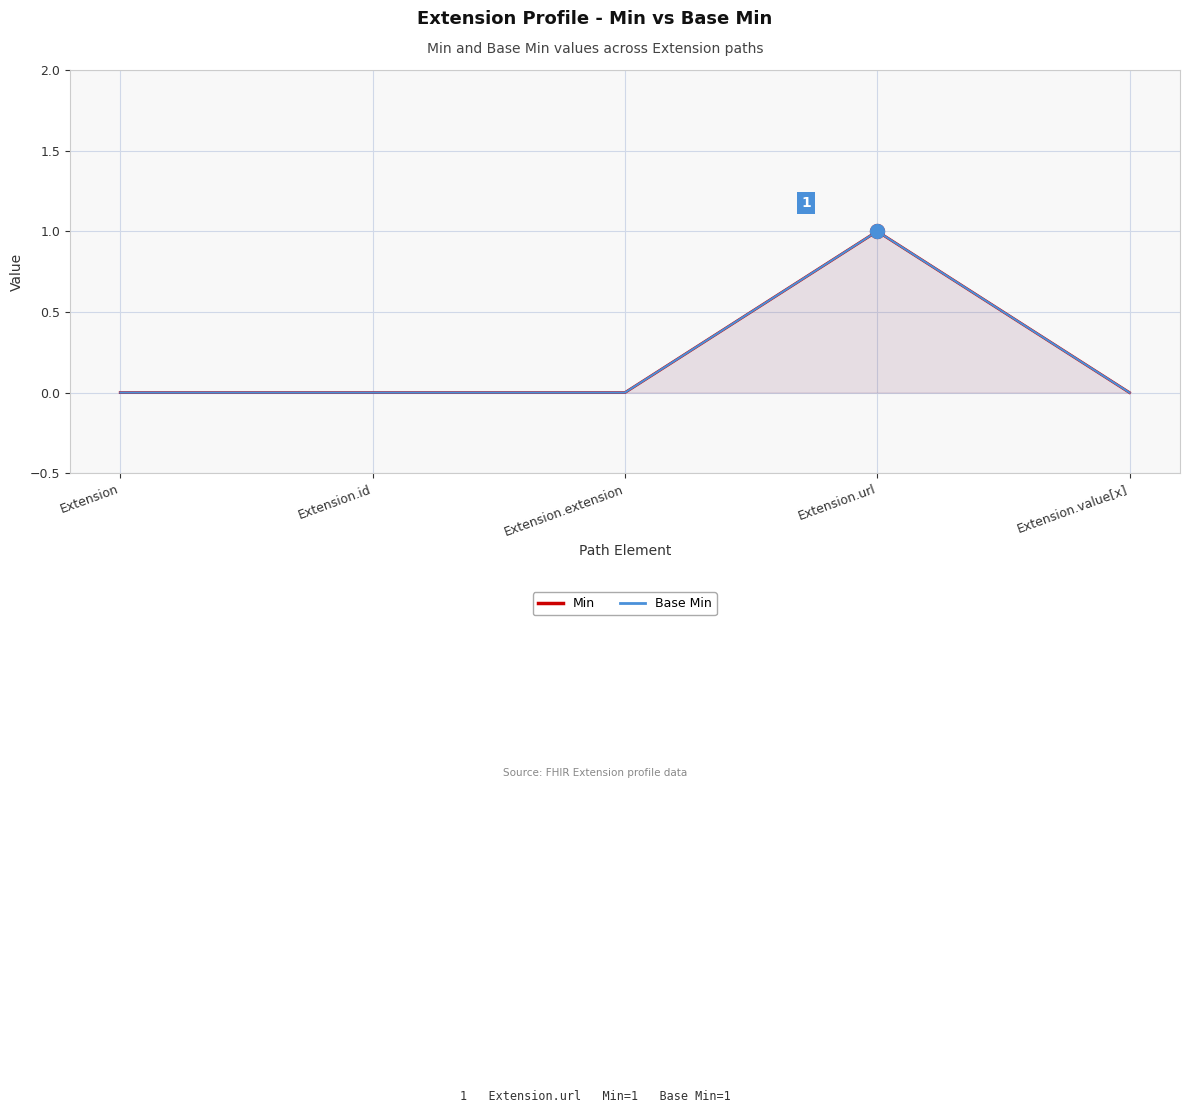

What are all the series names shown in the legend?

Min, Base Min